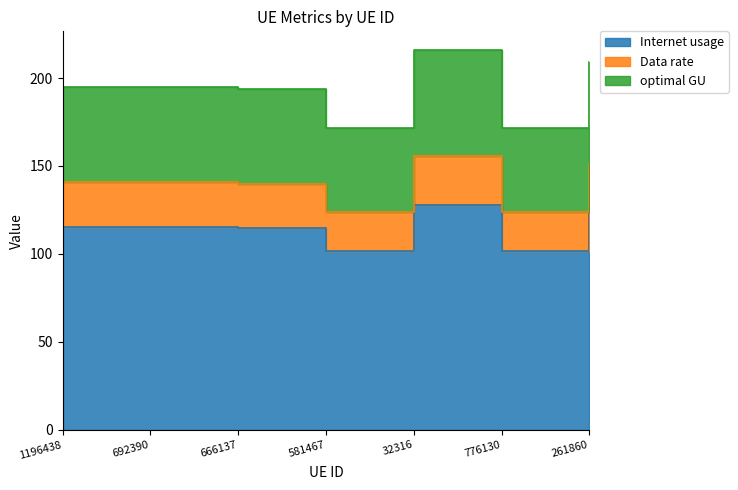

True or false: Internet usage and optimal GU cross at least once.

False